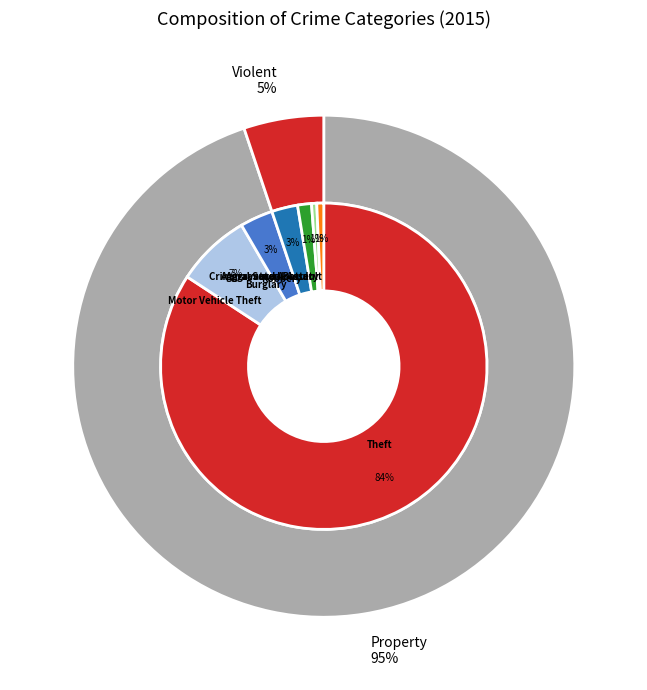

Between Aggravated Battery and Burglary, which is larger?

Burglary